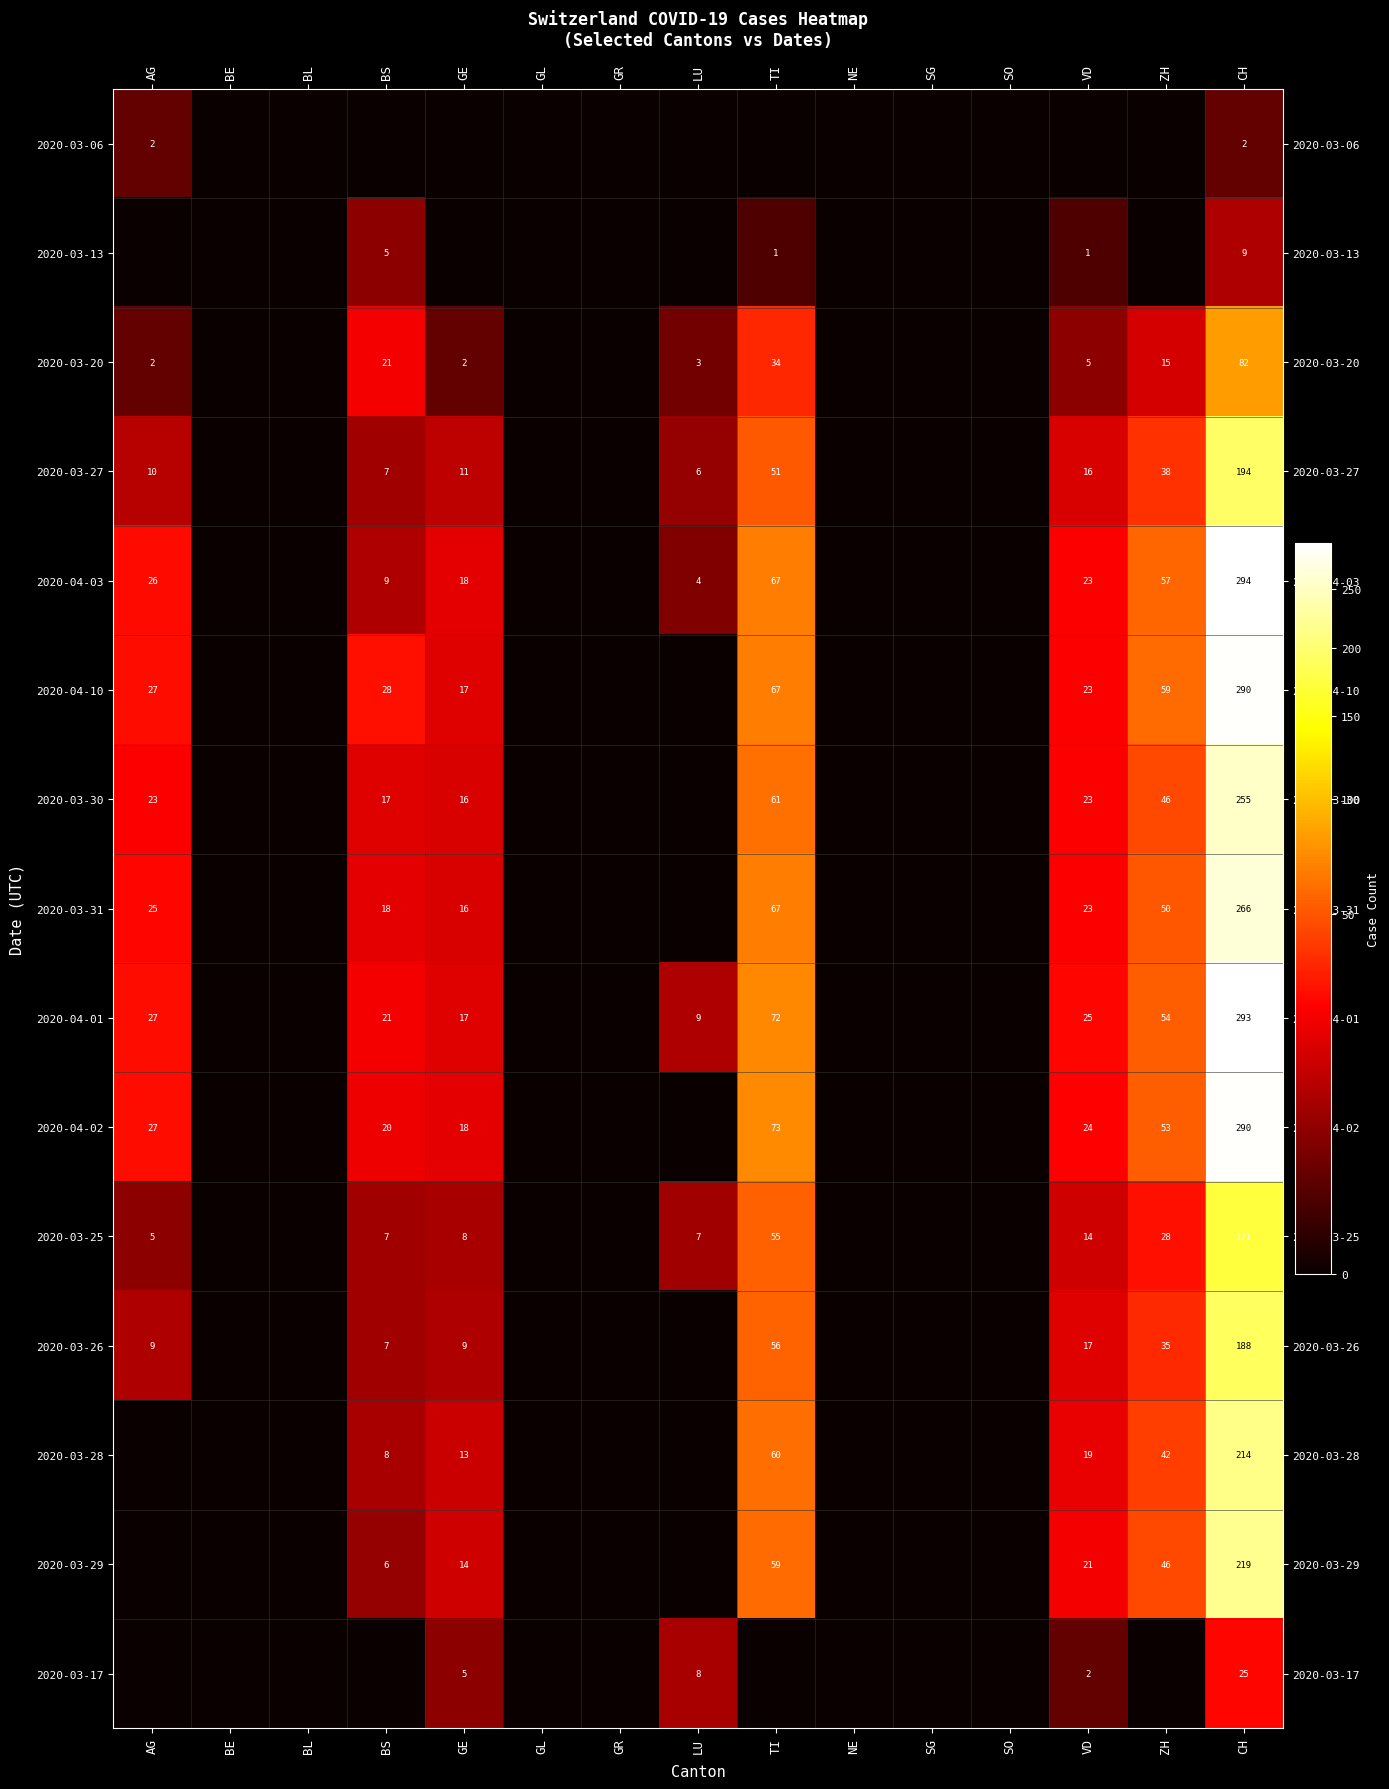

What is the sum of the 2020-03-25 values at VD and GE?

22